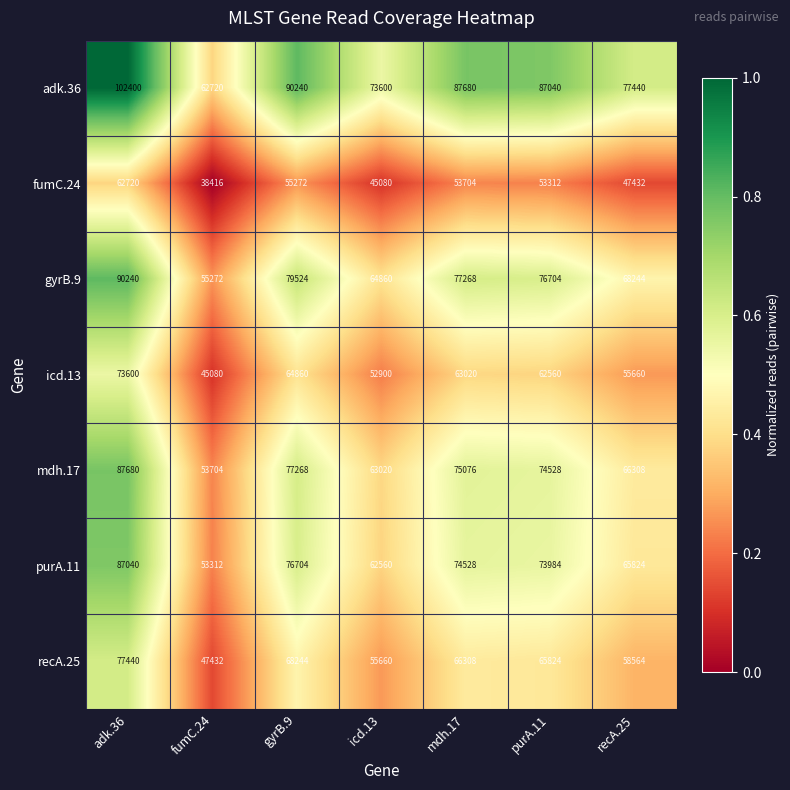

Which series changed the most between adk.36 and mdh.17?

adk.36